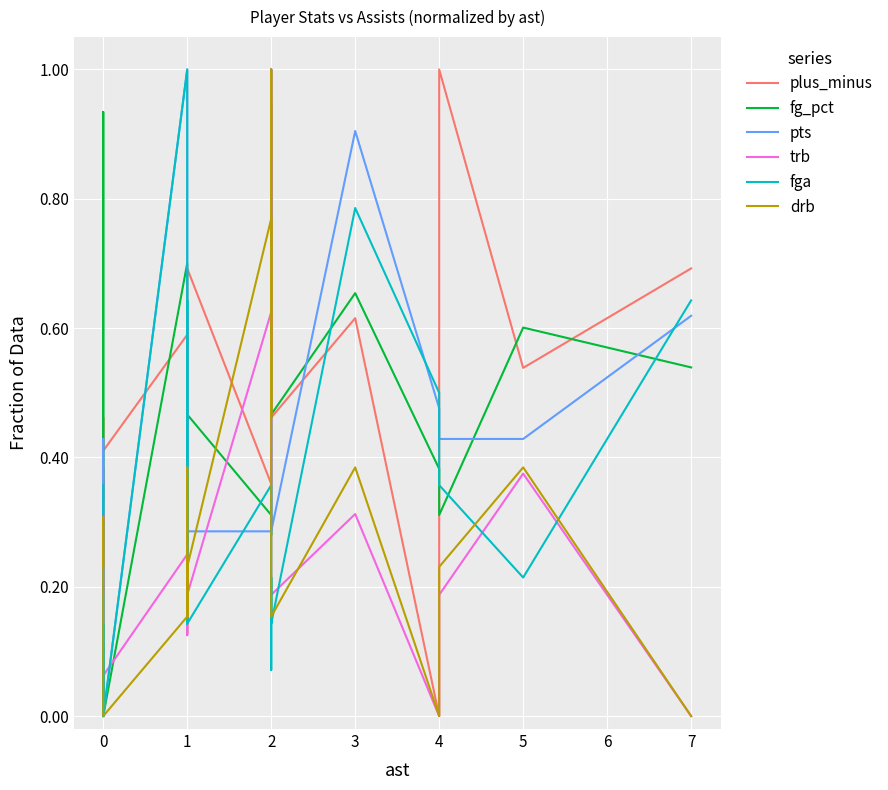

The value of plus_minus at 5 is 0.2. True or false?

False